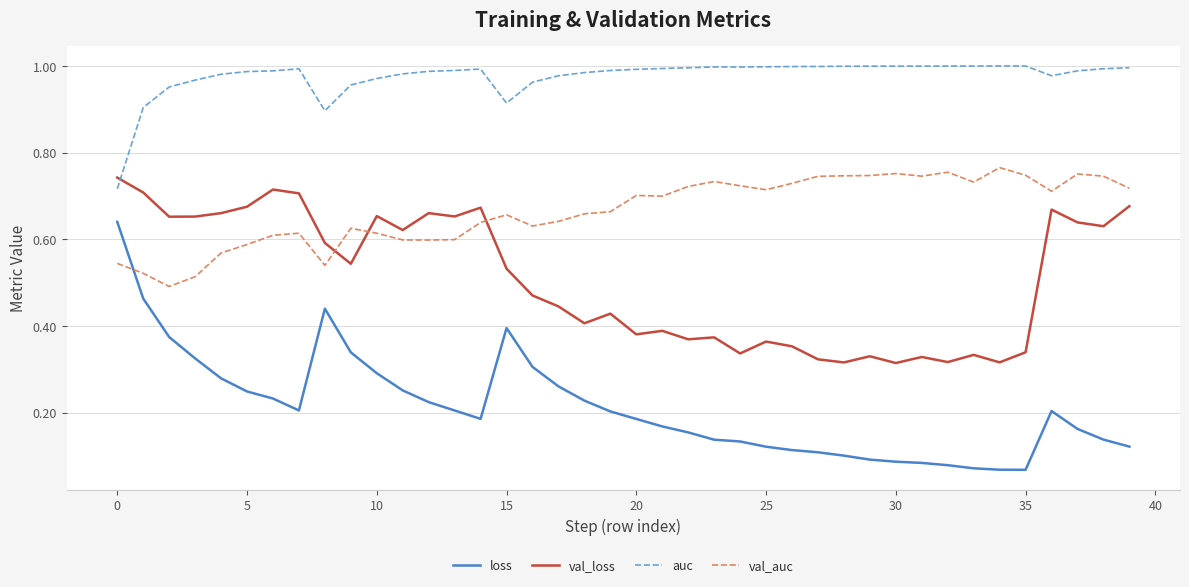

Which series has the largest total across all categories?

auc